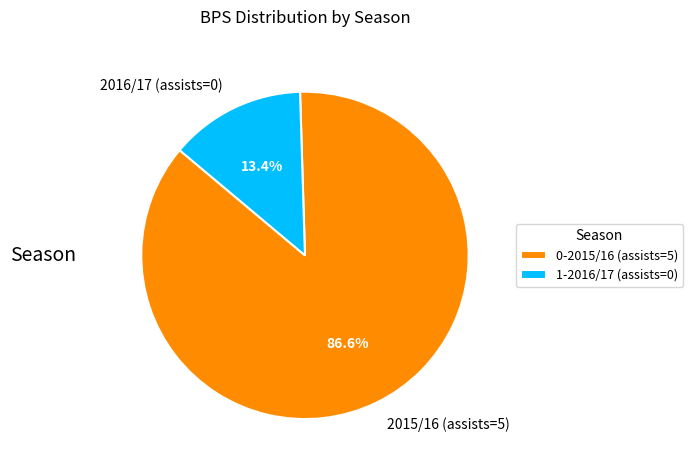

Does any single category account for the majority?

Yes